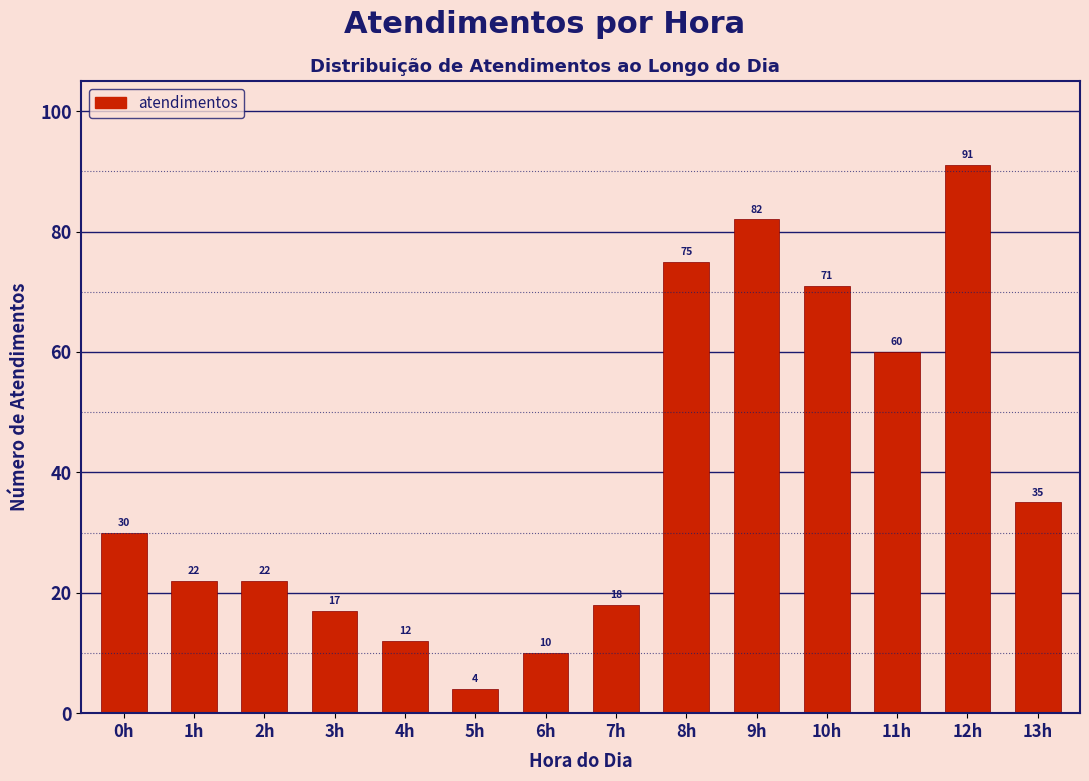

Reading left to right, what are all the values shown in this chart?

30	22	22	17	12	4	10	18	75	82	71	60	91	35